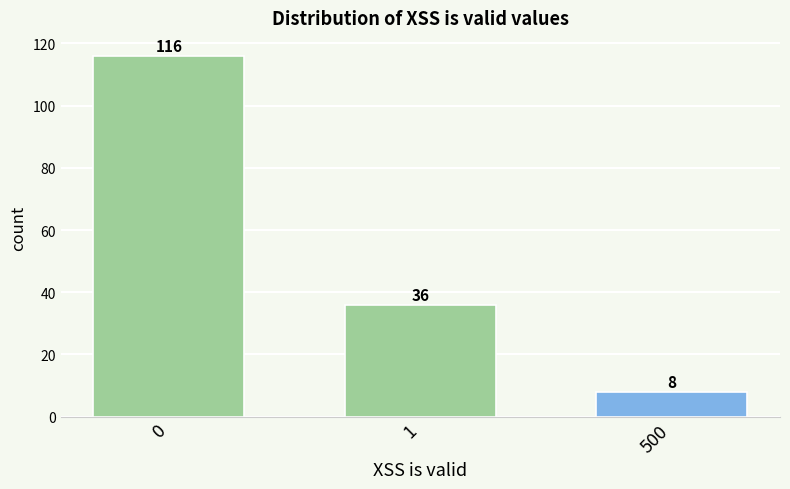

Reading right to left, what are all the values shown in this chart?

8	36	116